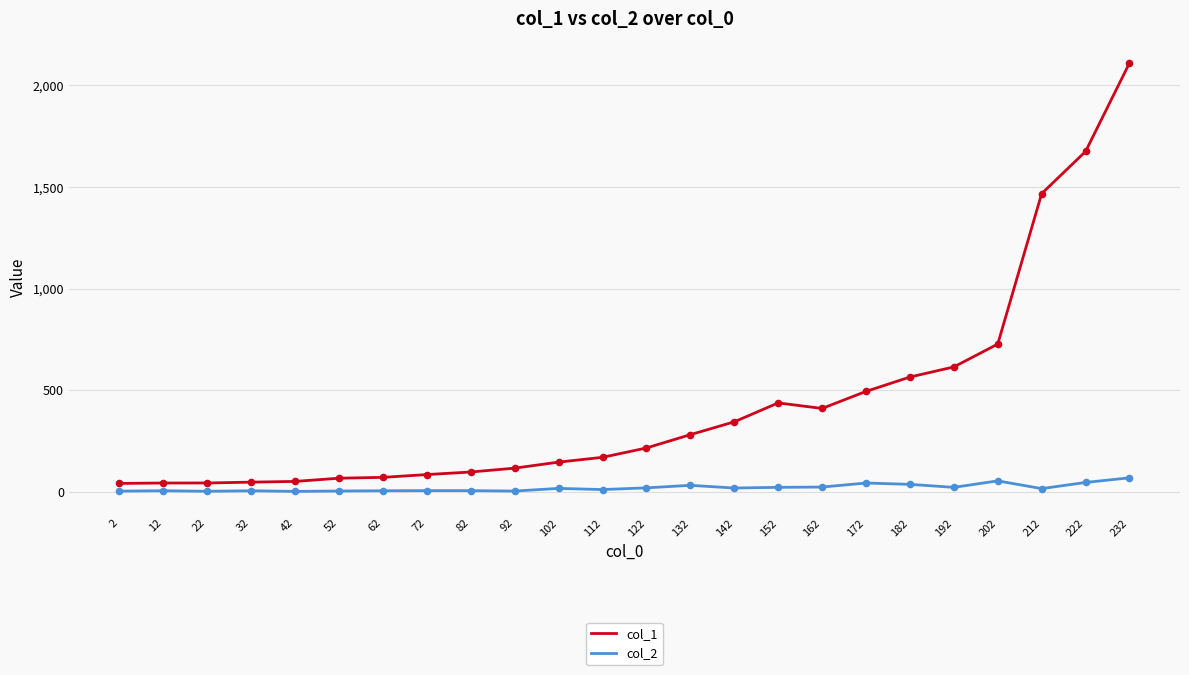

Is the value of col_1 at 232 greater than the value of col_2 at 2?

Yes